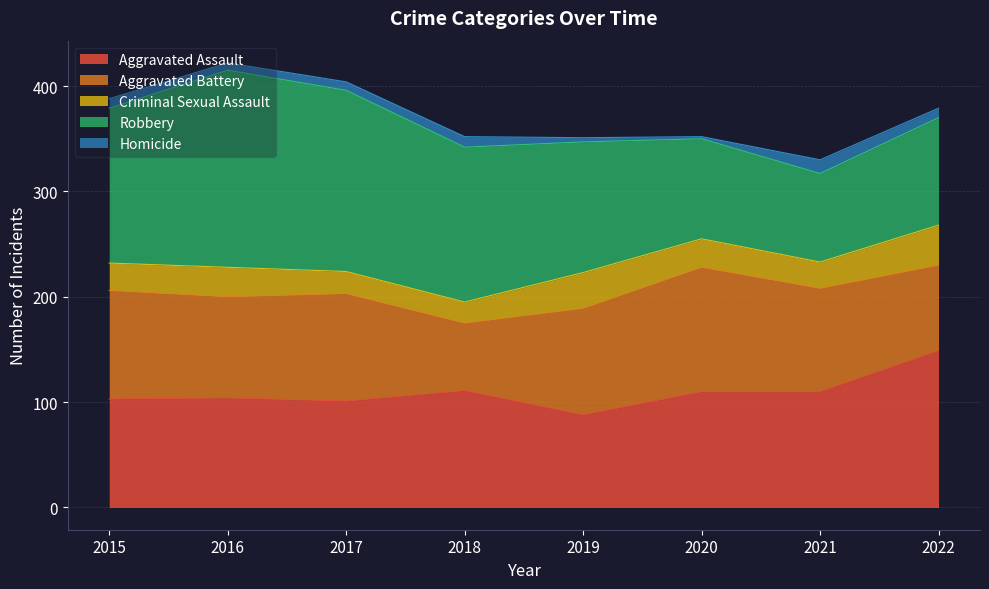

What is the average value of the Aggravated Battery series?

95